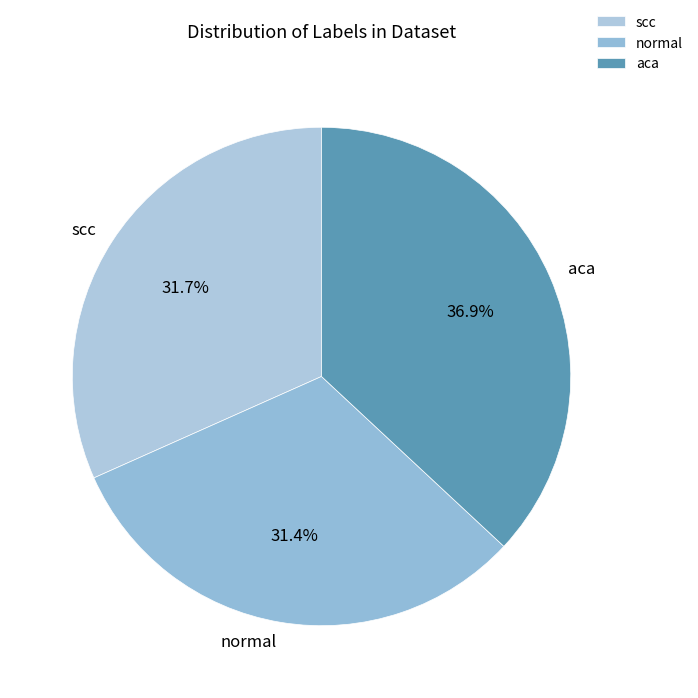

What is the largest slice in the pie chart?

aca